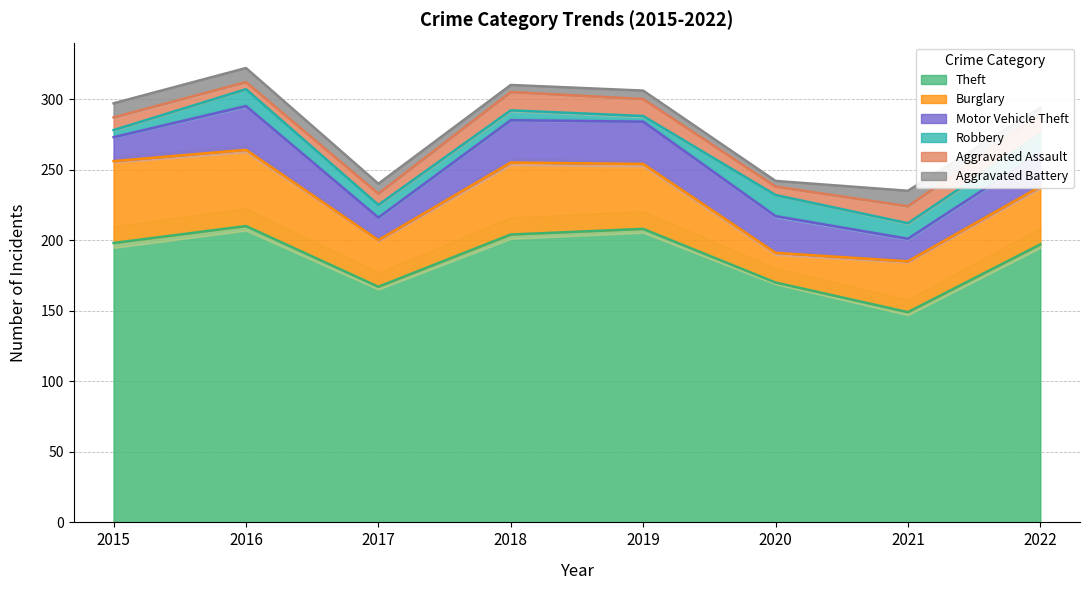

At which label is Theft closest to 179?

2020